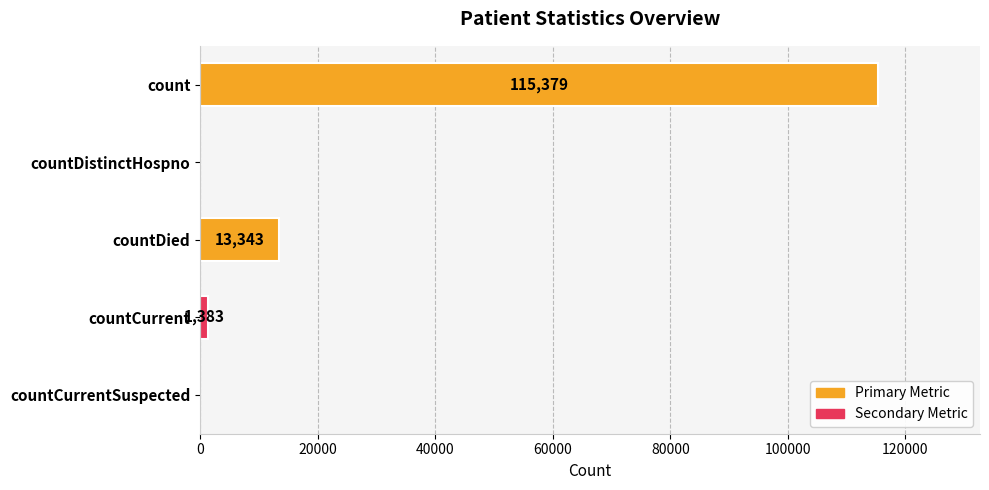

What is the average value?

26021